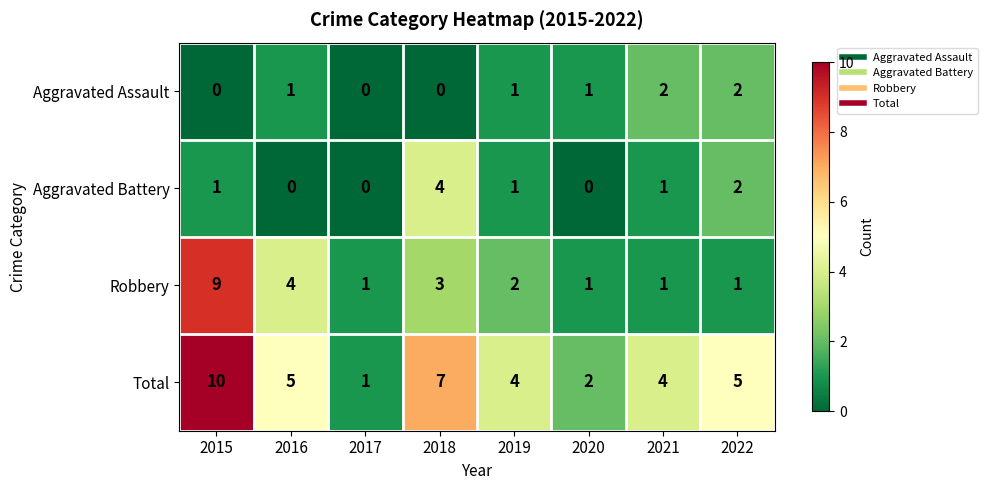

What is the spread (max minus min) of values at 2019?

3